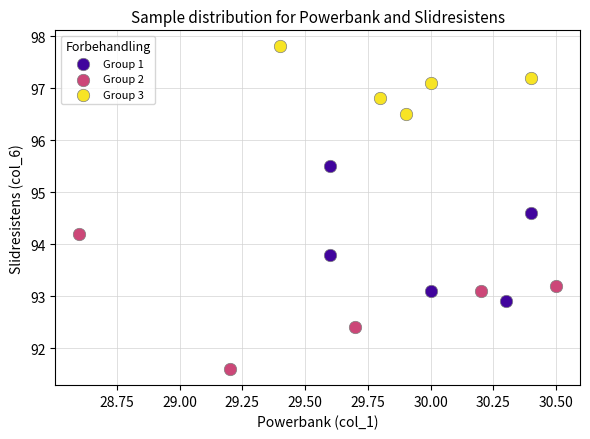

Which series reaches the maximum Y coordinate?

Group 3